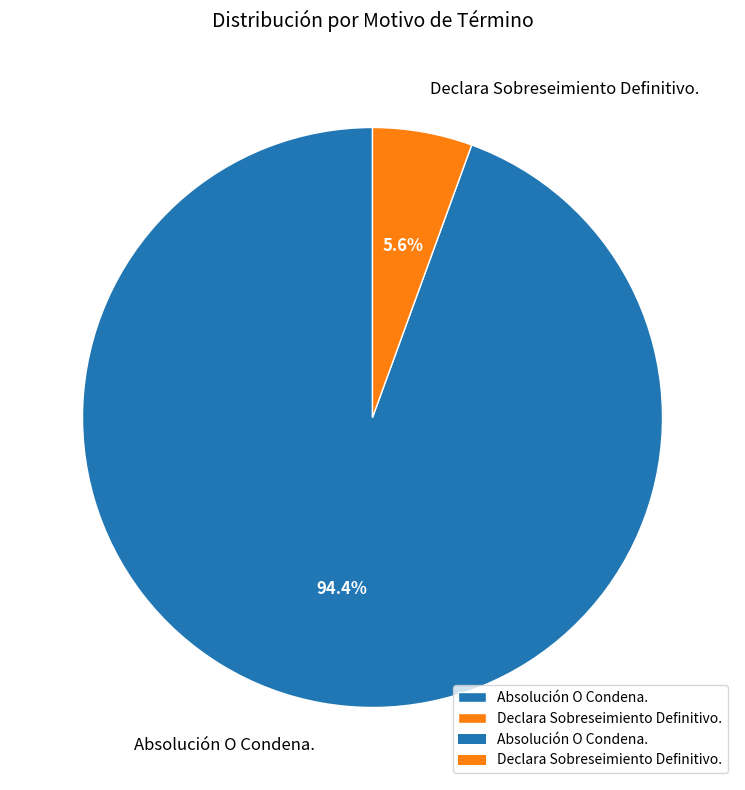

To the nearest percent, what is the difference between the Absolución O Condena. and Declara Sobreseimiento Definitivo. slice percentages?

89%